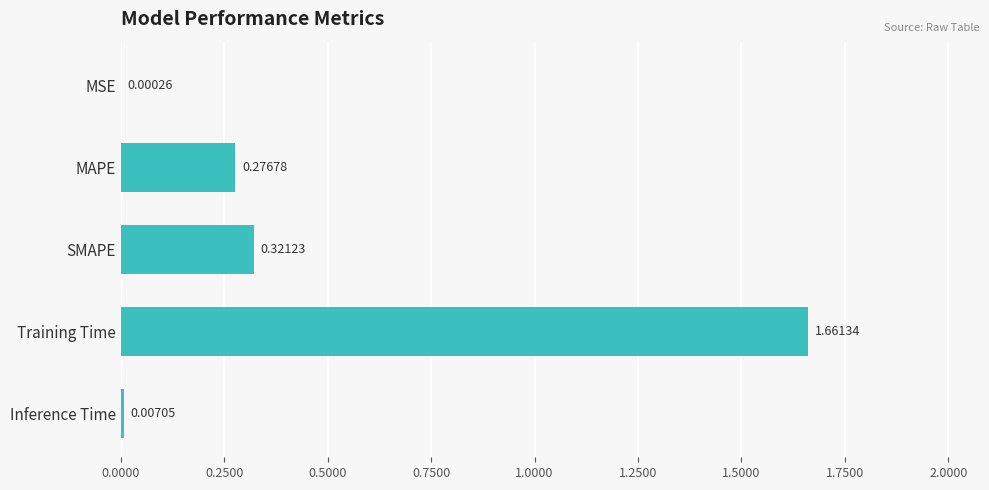

Where is the data nearest to the value 0?

MSE